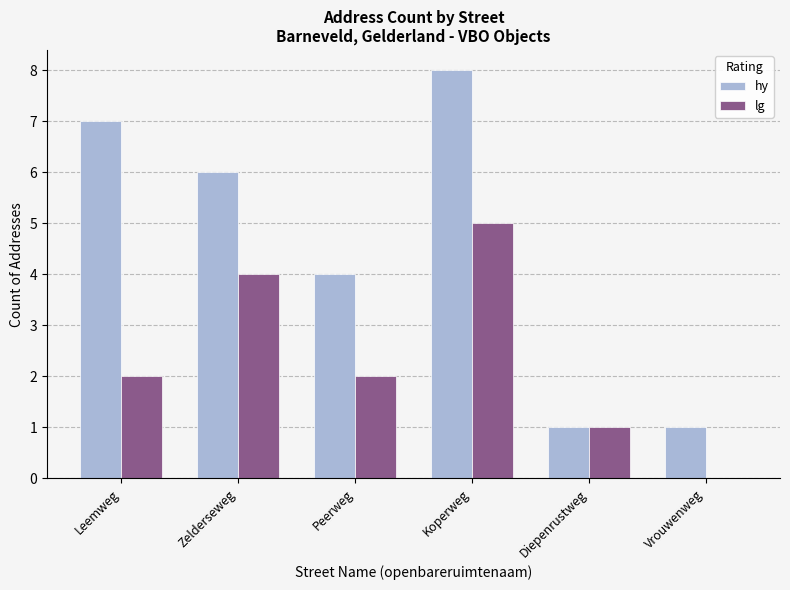

Which label corresponds to the largest value in the chart?

Koperweg